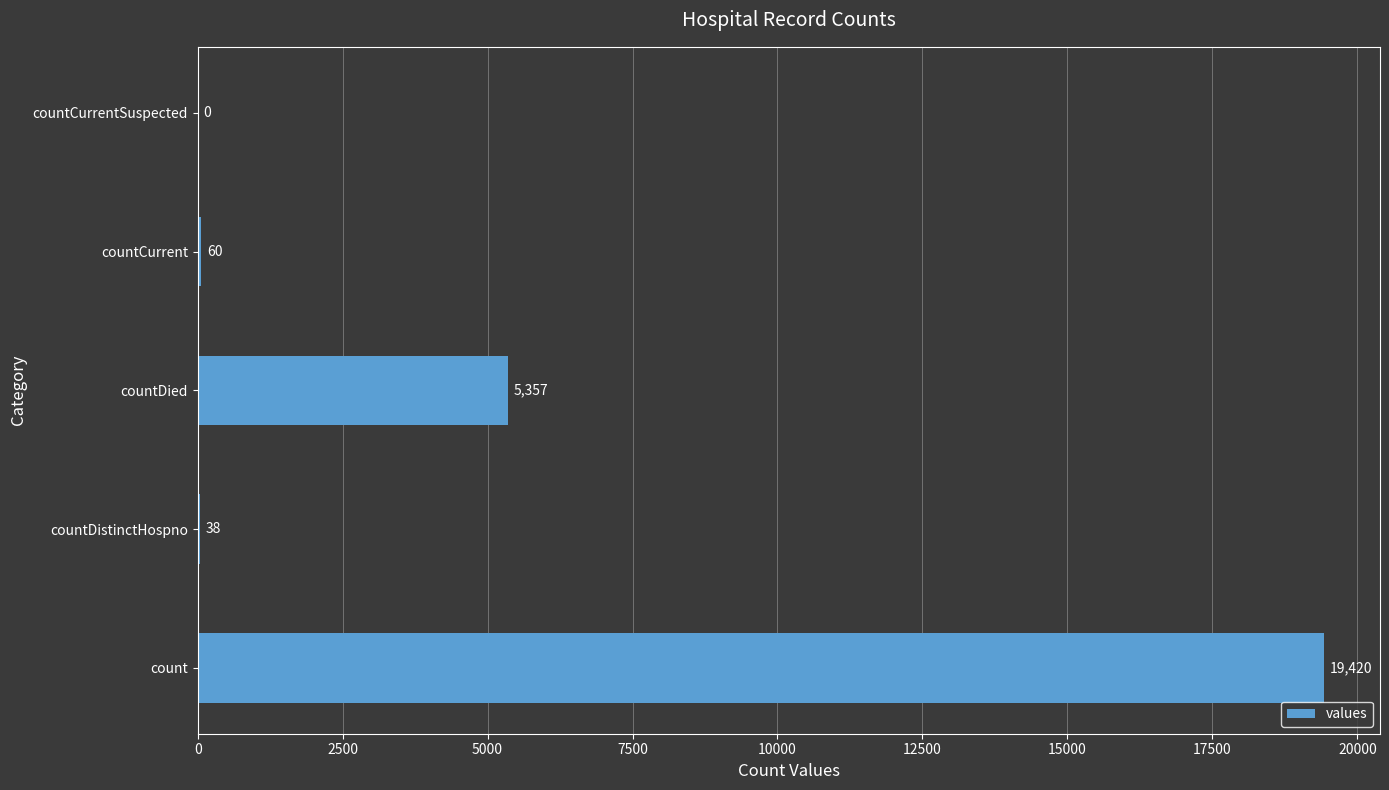

What is the maximum value shown in the chart?

19420